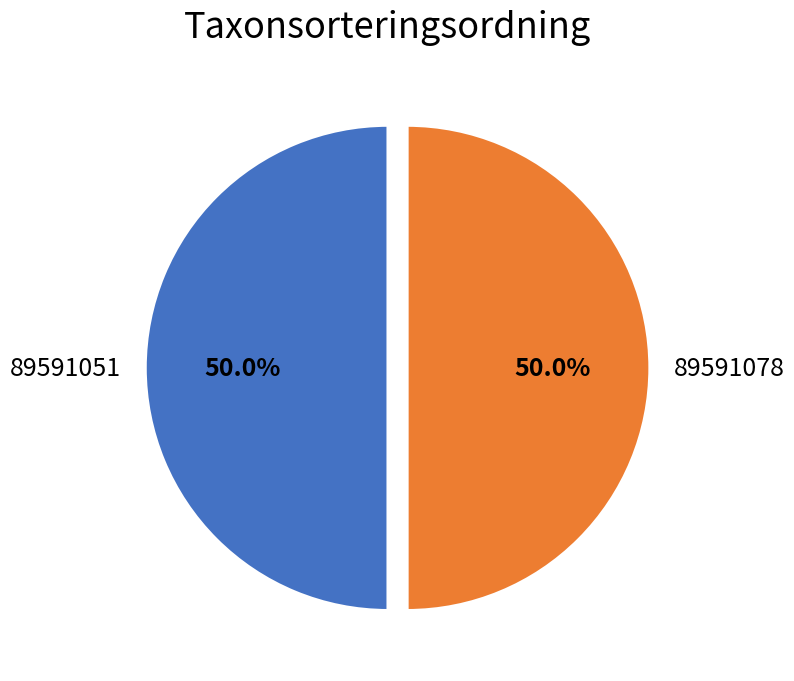

Do 89591078 and 89591051 together represent more than half of the pie?

Yes